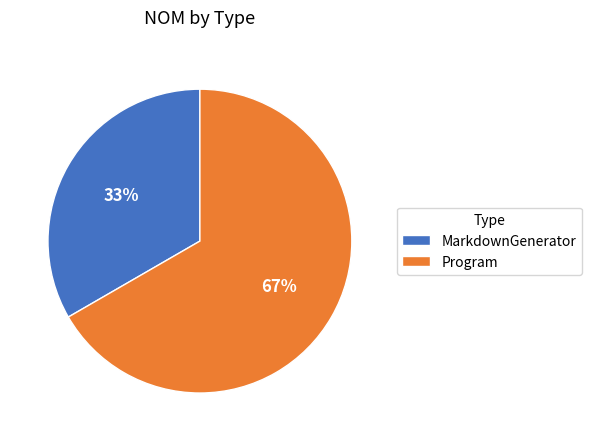

What is the ratio of the value at Program to the value at MarkdownGenerator?

2.0